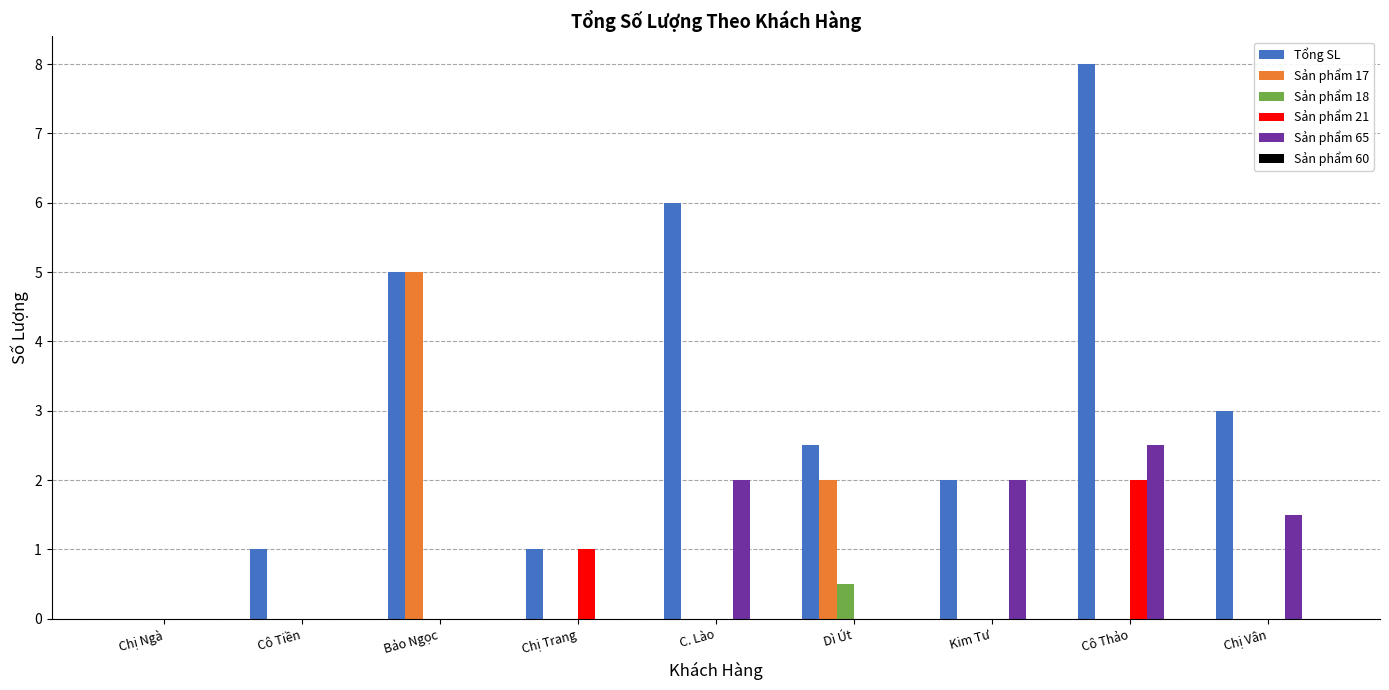

Read the Tổng SL value at Cô Thảo.

8.0